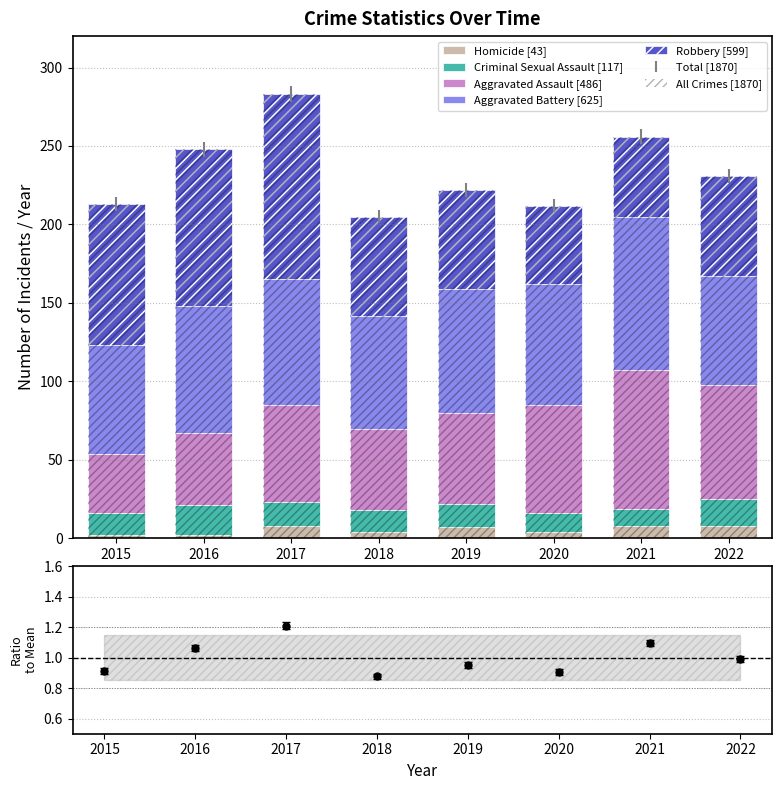

What is the difference between the second highest and second lowest values in the Aggravated Assault [486] series?

27